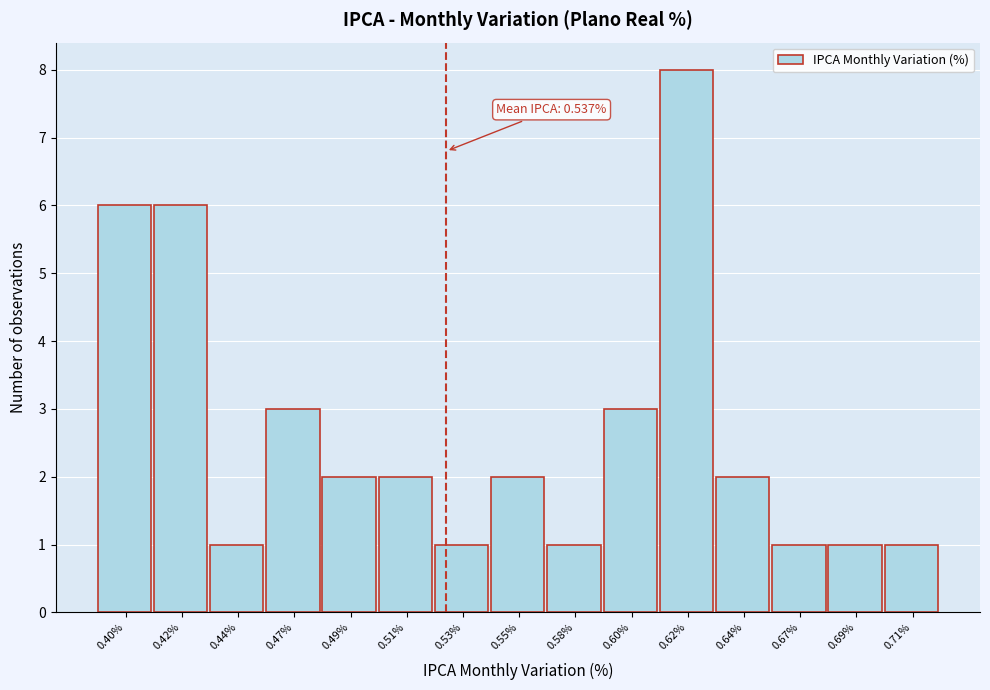

Reading left to right, list all the values displayed in this chart.

0.40%=6	0.42%=6	0.44%=1	0.47%=3	0.49%=2	0.51%=2	0.53%=1	0.55%=2	0.58%=1	0.60%=3	0.62%=8	0.64%=2	0.67%=1	0.69%=1	0.71%=1